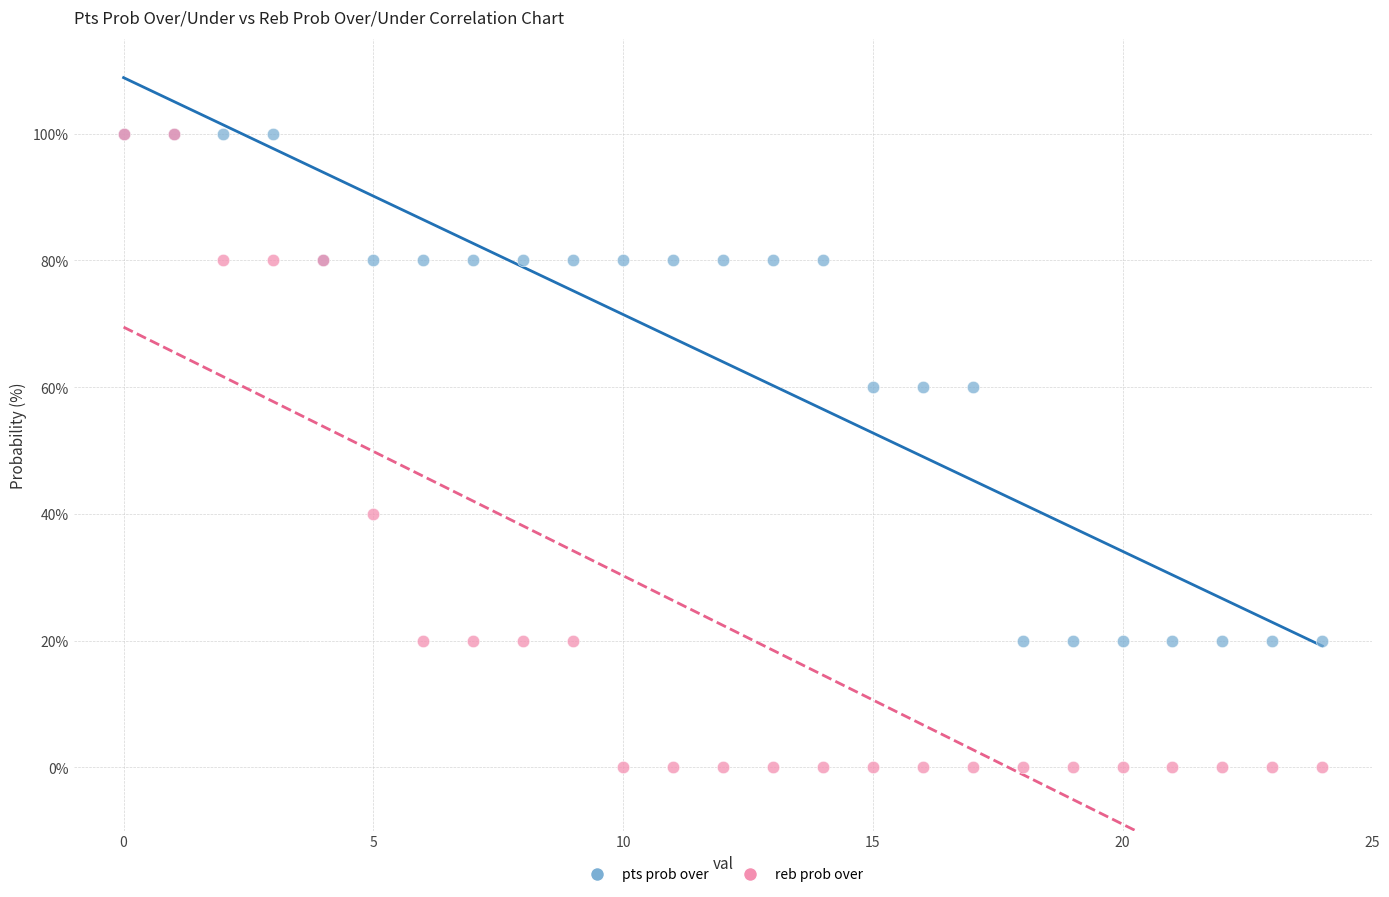

What are all the series names shown in the legend?

pts prob over, reb prob over